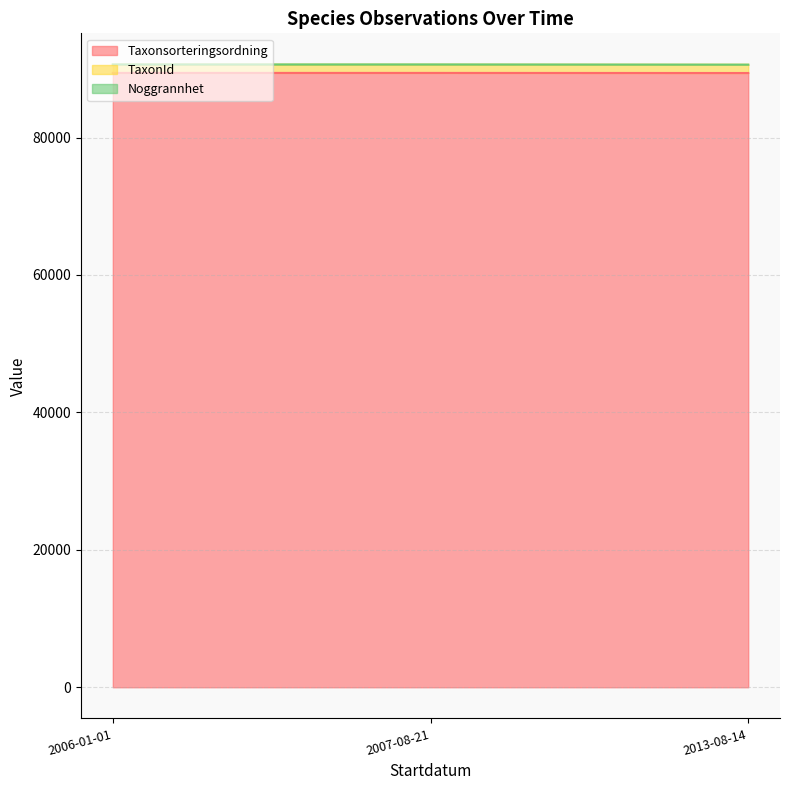

Which label corresponds to the largest value in the chart?

2006-01-01